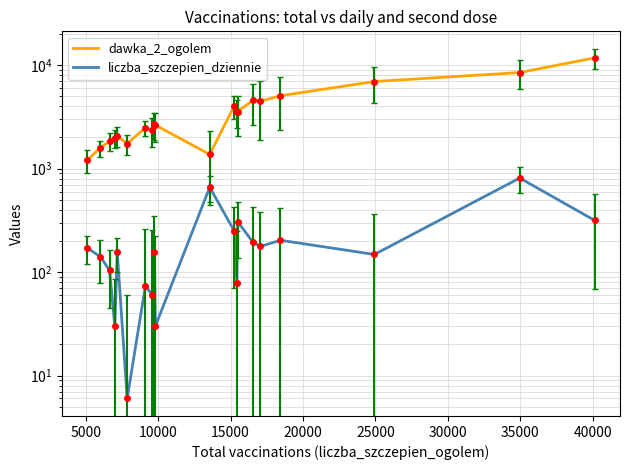

What is the difference between the maximum and second lowest values in the dawka_2_ogolem series?

10392